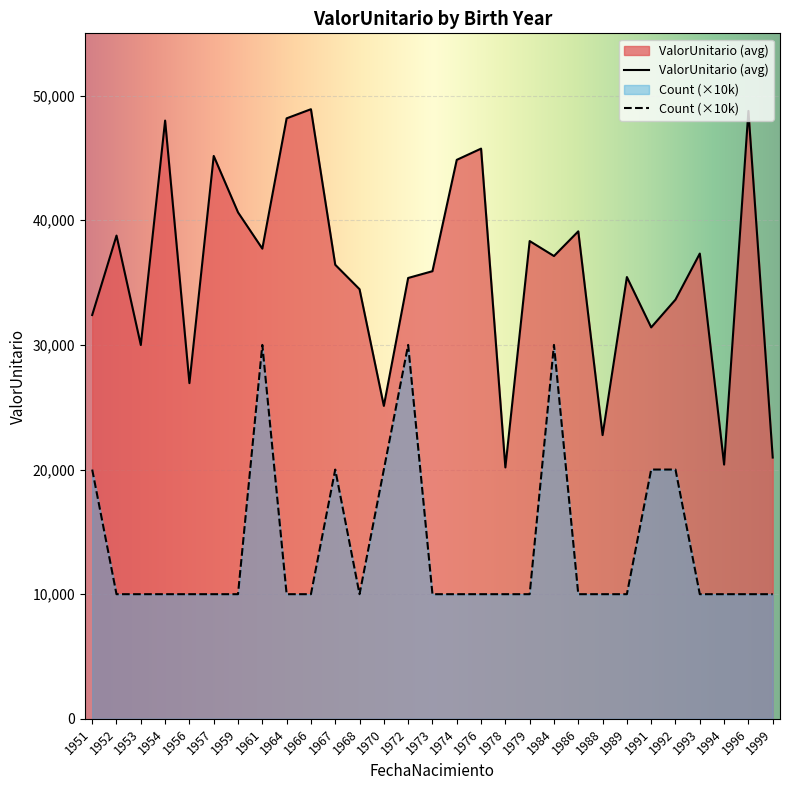

Is it true that Count (×10k) equals 10000.0 at 1968?

True